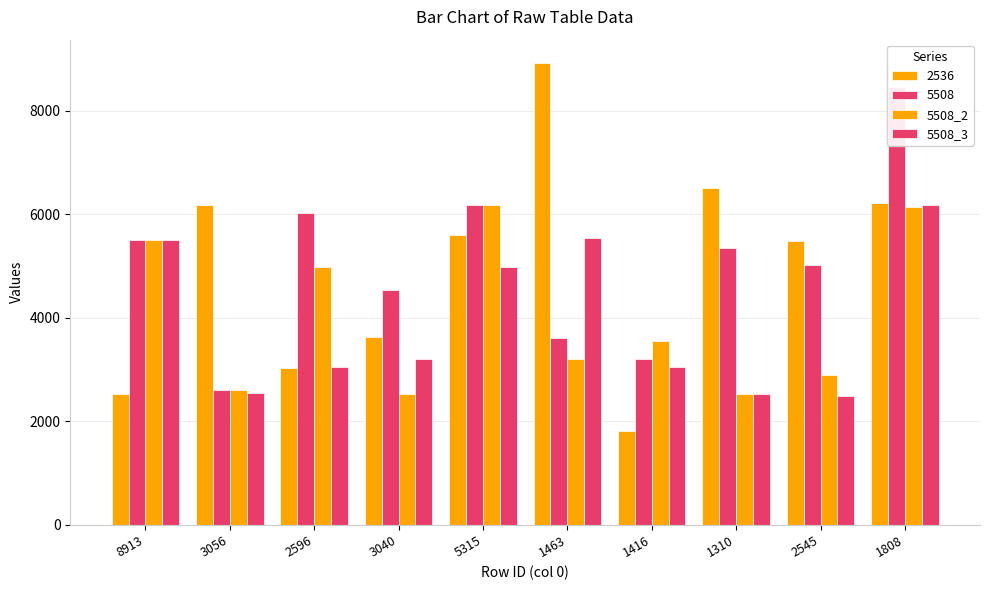

What is the label of the 9th bar from the right?

3056